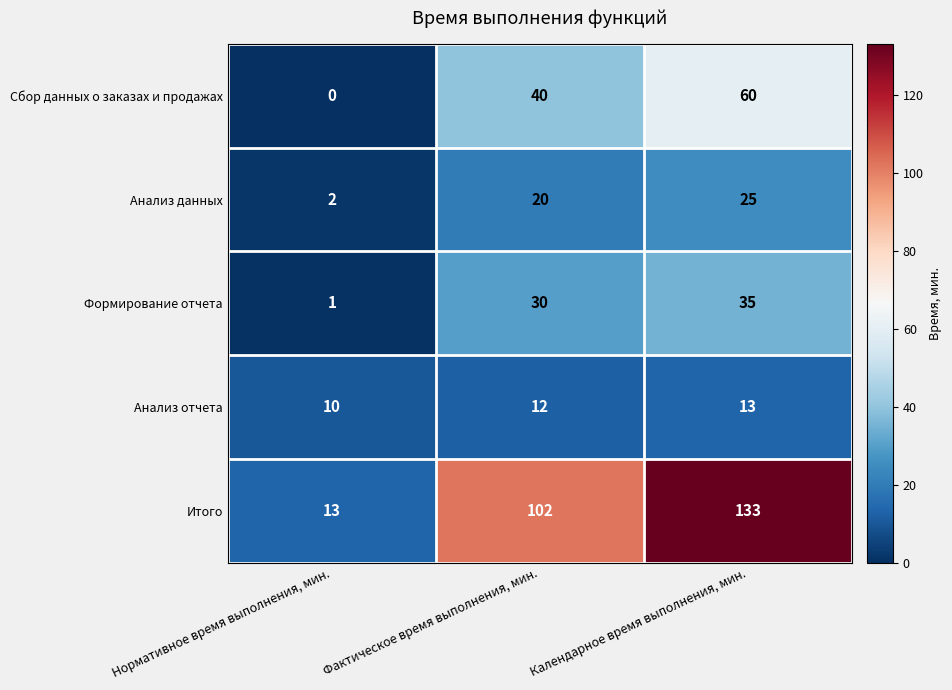

Which series has the largest total across all categories?

Итого